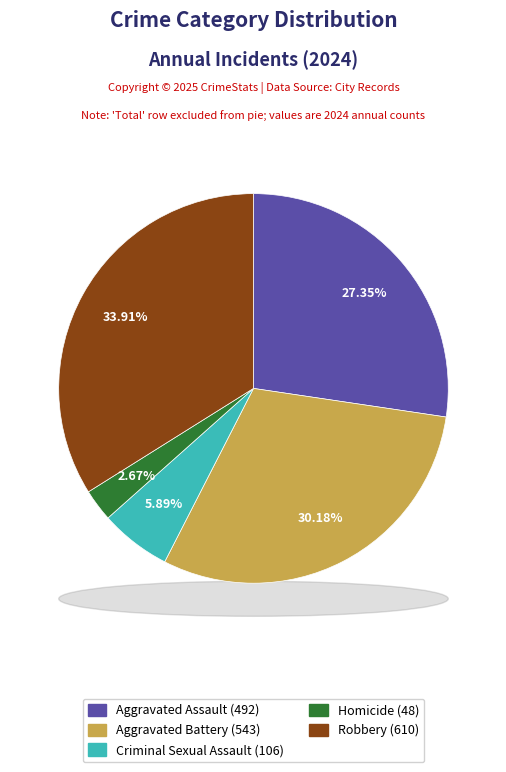

What percentage is the Robbery slice, to the nearest percent?

34%